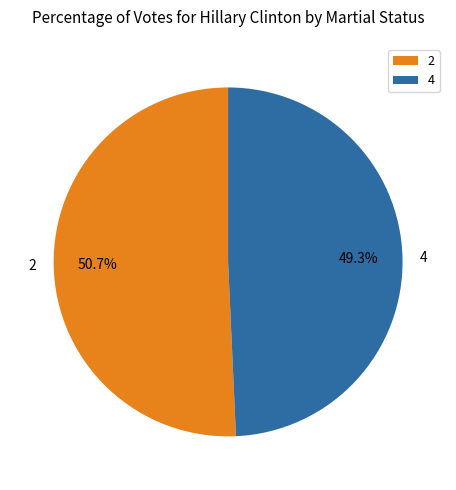

Is it true that 4 is 49% of the pie?

True